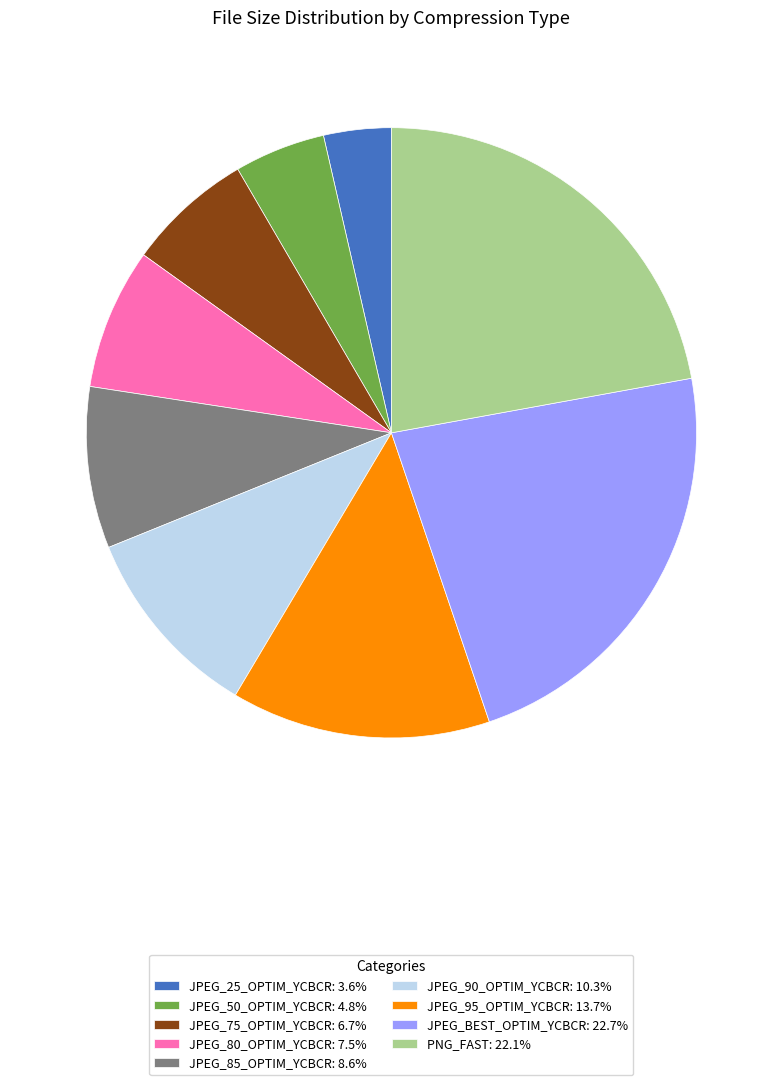

How many slices are in this pie chart?

9